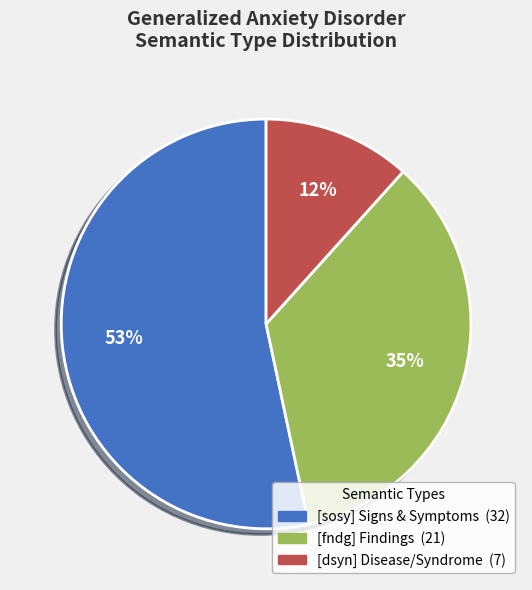

Does any single category account for the majority?

Yes